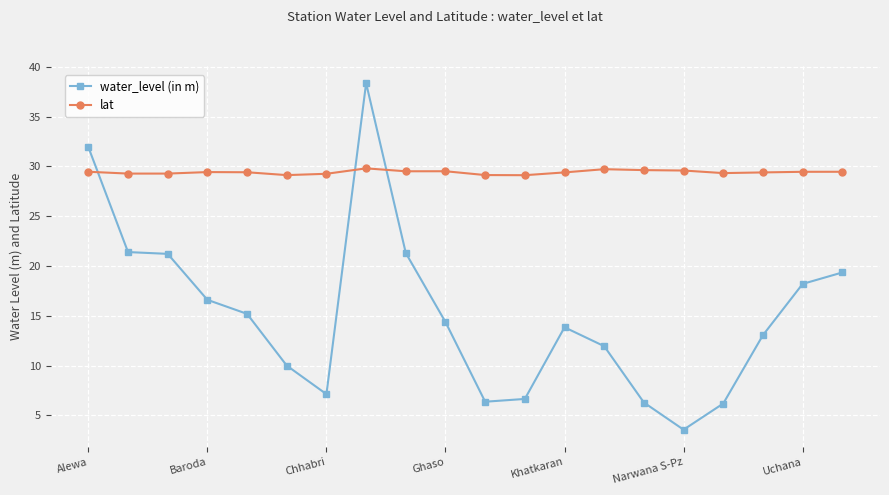

How many times do lat and water_level (in m) cross each other?

3